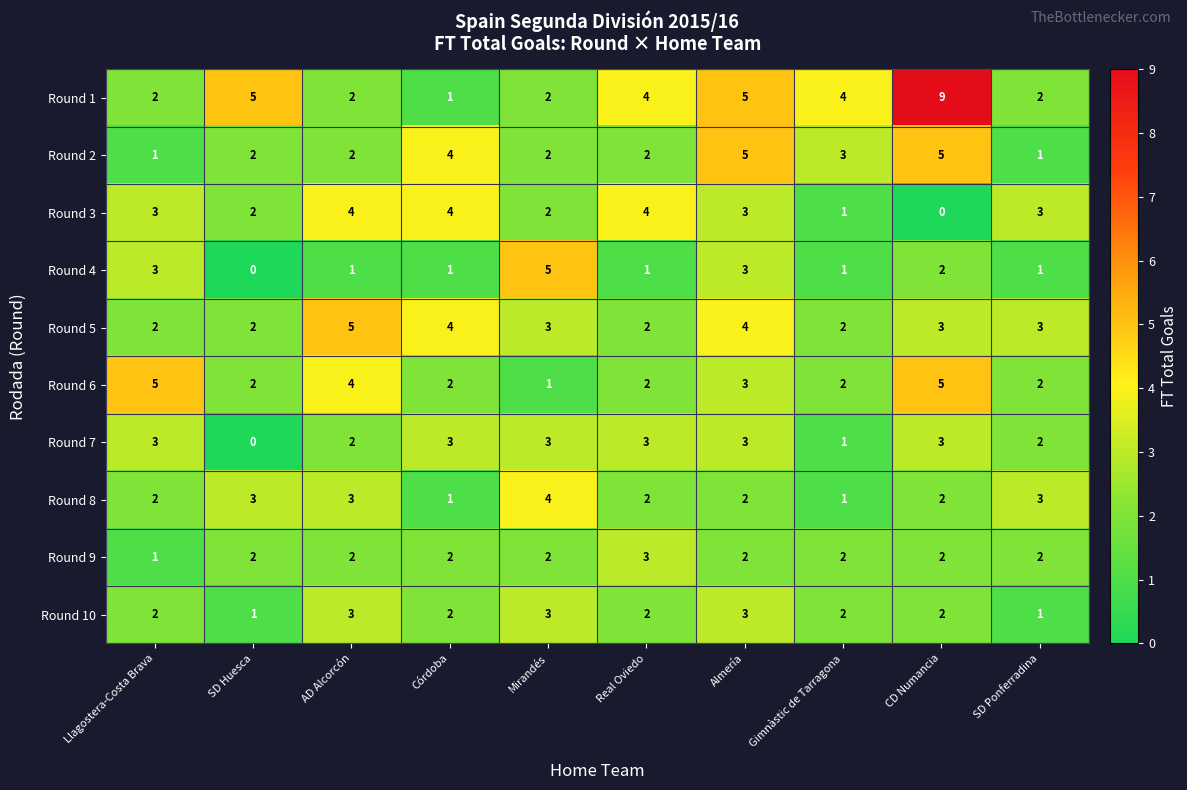

What is the average value of the Round 6 series?

3